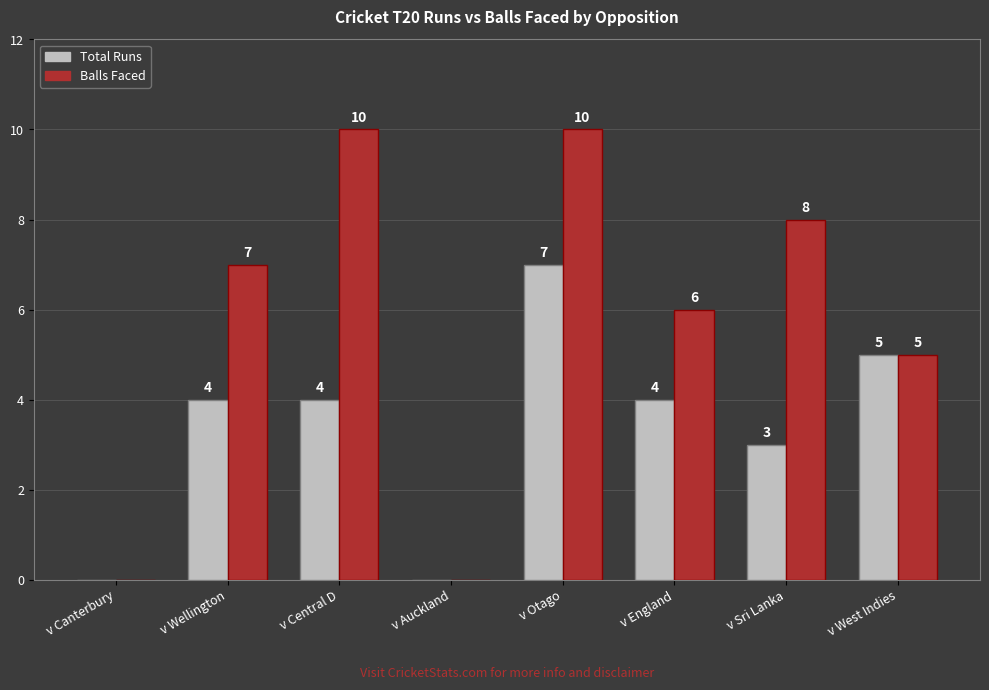

At which category is the sum across all series the highest?

v Otago